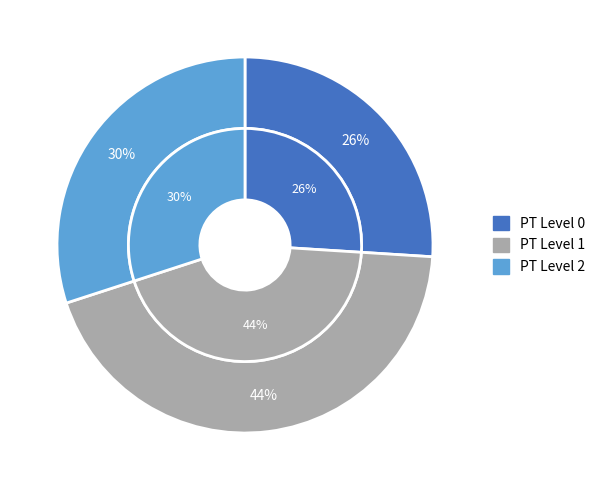

The PTlevel_1 slice represents 52% of the pie. True or false?

False